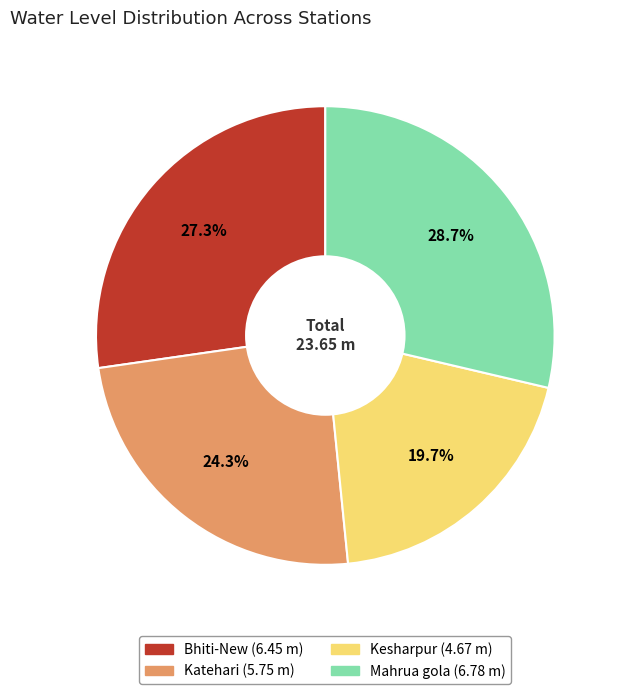

Rank the categories by value from highest to lowest.

Mahrua gola, Bhiti-New, Katehari, Kesharpur